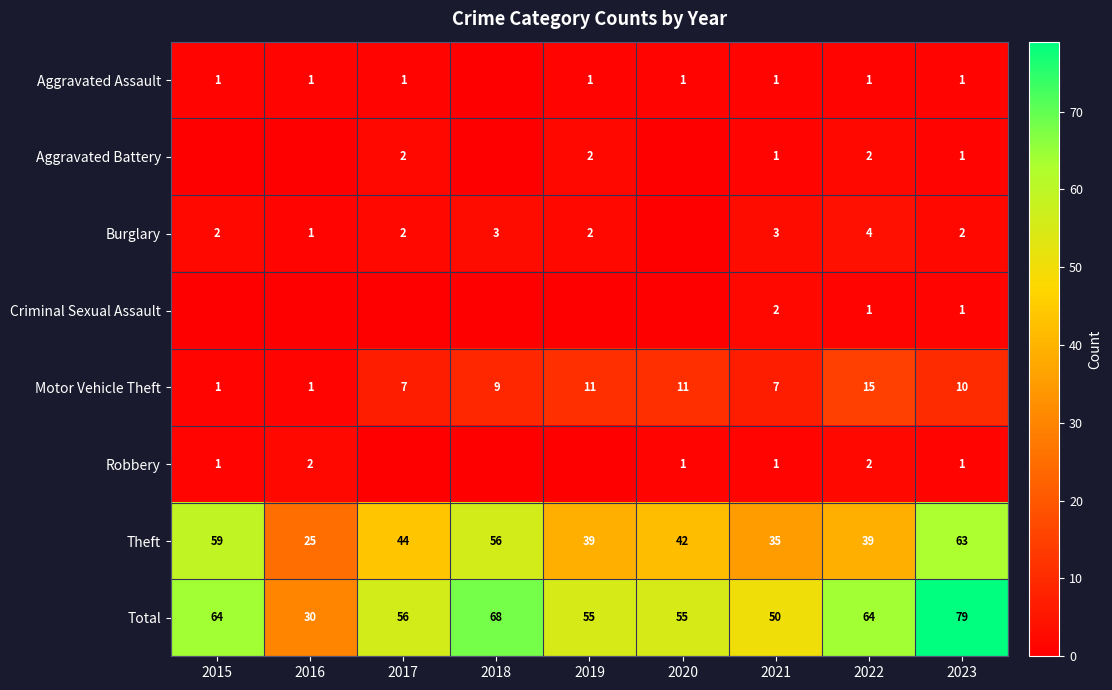

Is the value of Burglary at 2016 greater than the value of Theft at 2020?

No